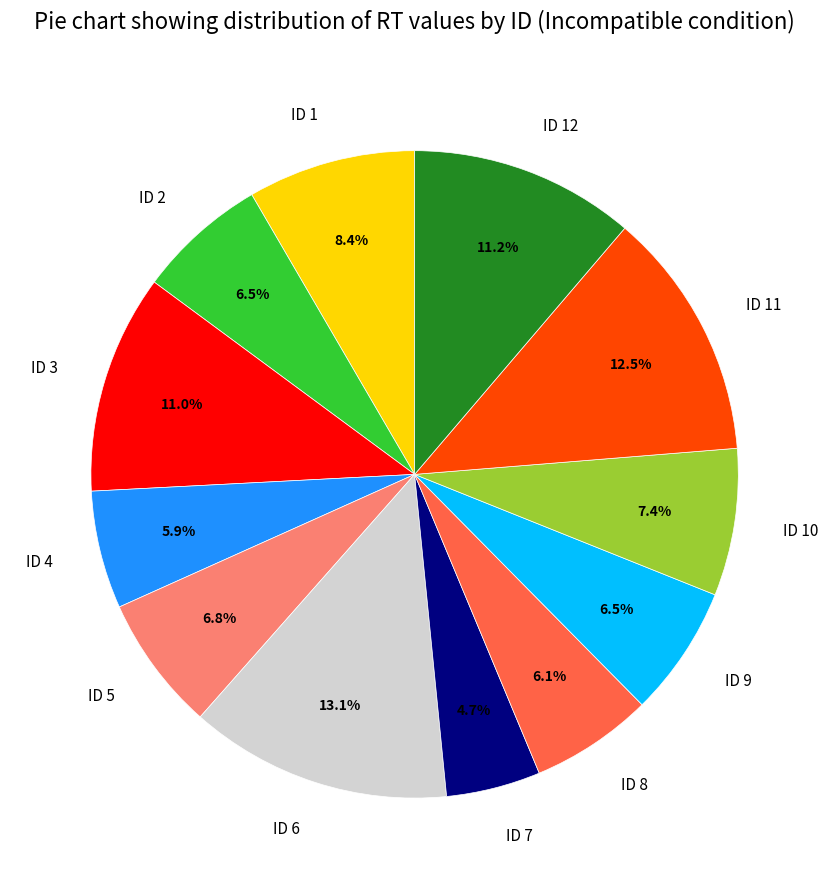

Between ID 5 and ID 3, which is larger?

ID 3